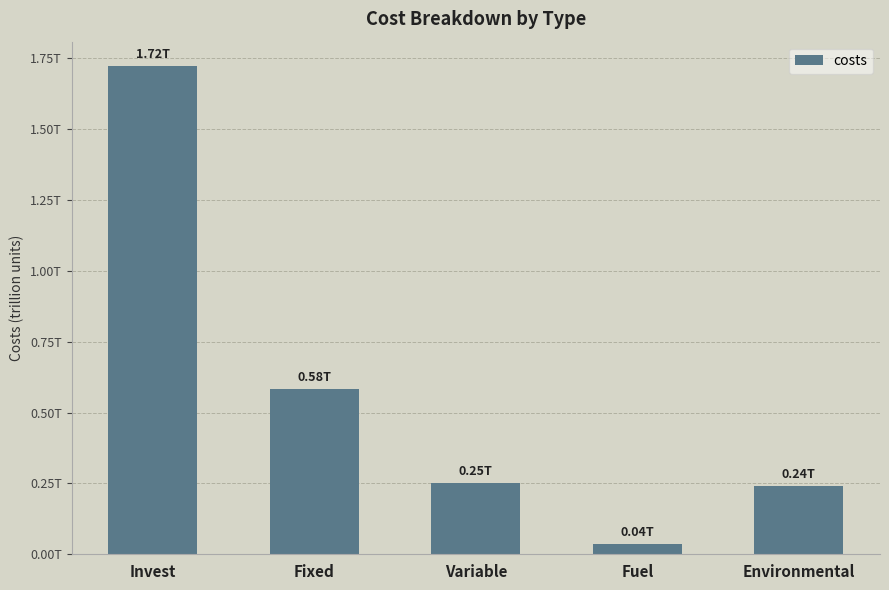

List the labels in order of value, largest first.

Invest, Fixed, Variable, Environmental, Fuel